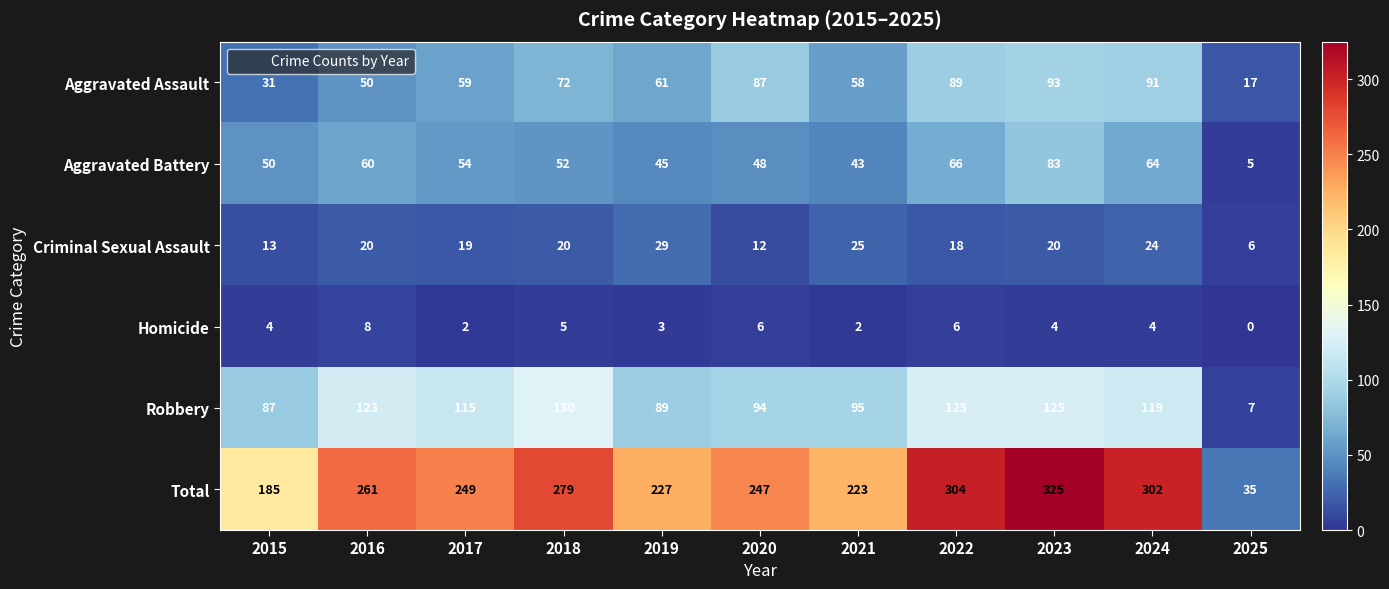

Which series has the widest spread of values?

Total